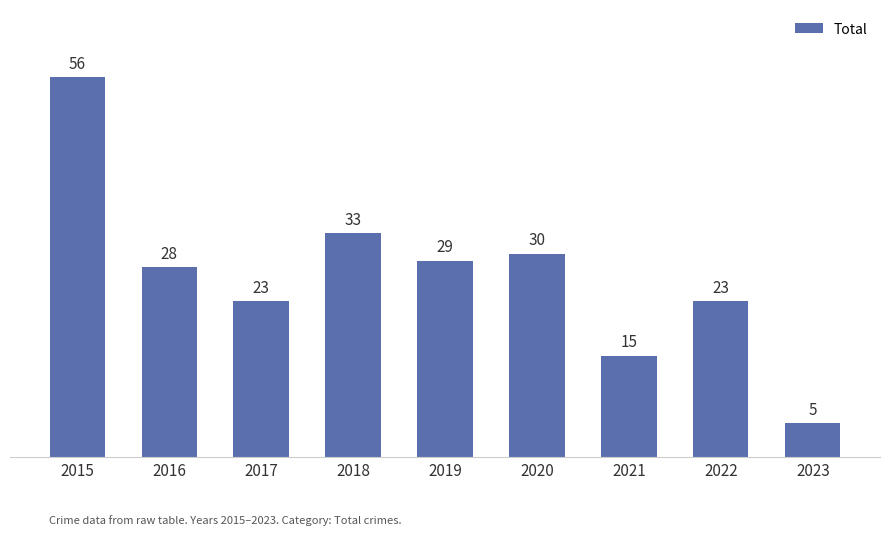

How many data points are less than 28?

4